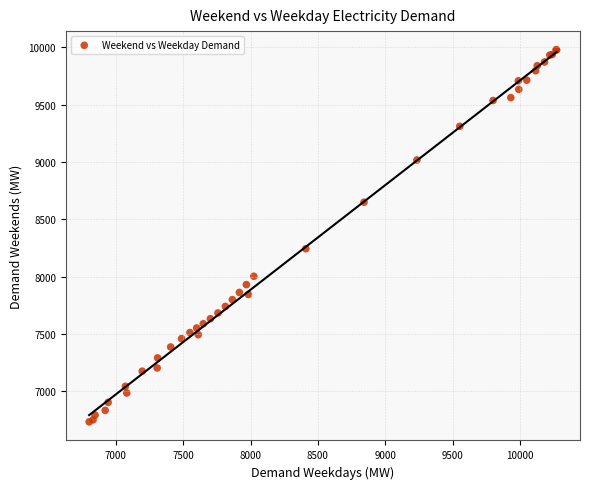

What Y value in the scatter plot is closest to 8356?

8243